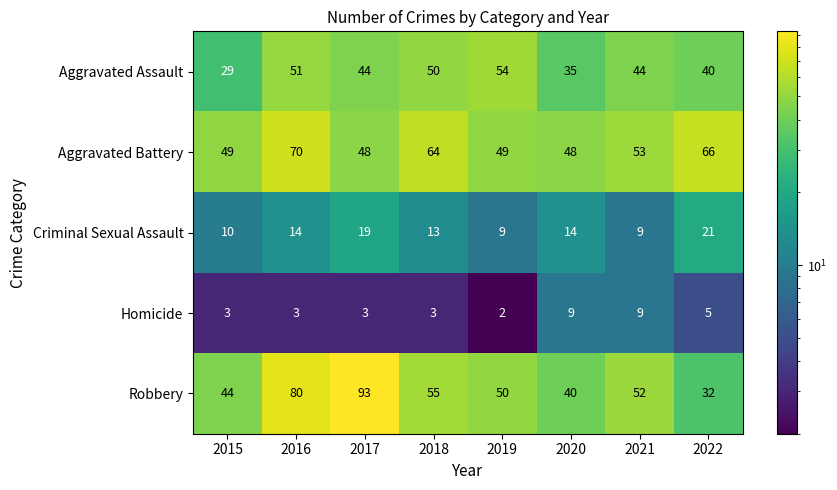

At which label does Aggravated Battery reach its peak?

2016